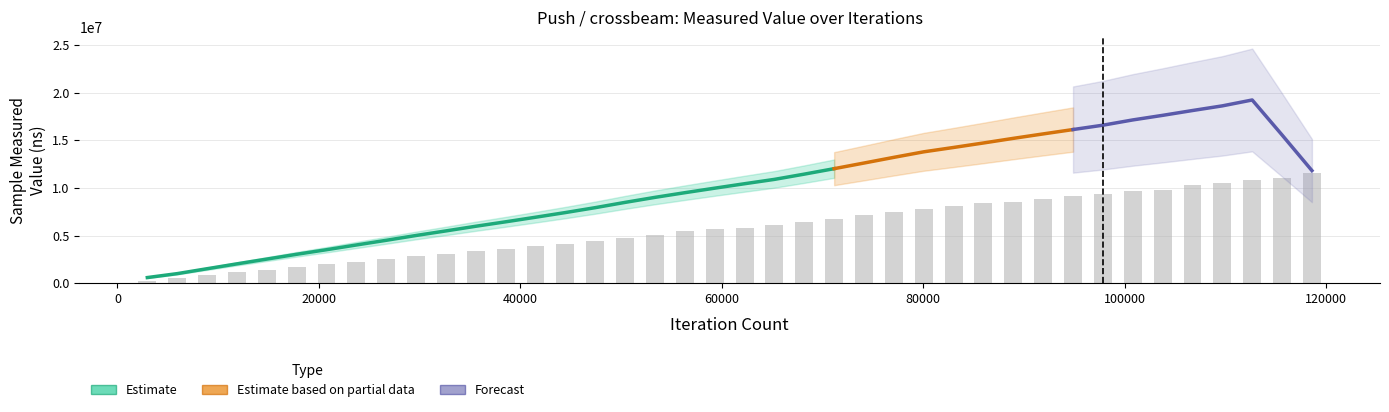

True or false: the data shows 2855990.7 at 29650.

True